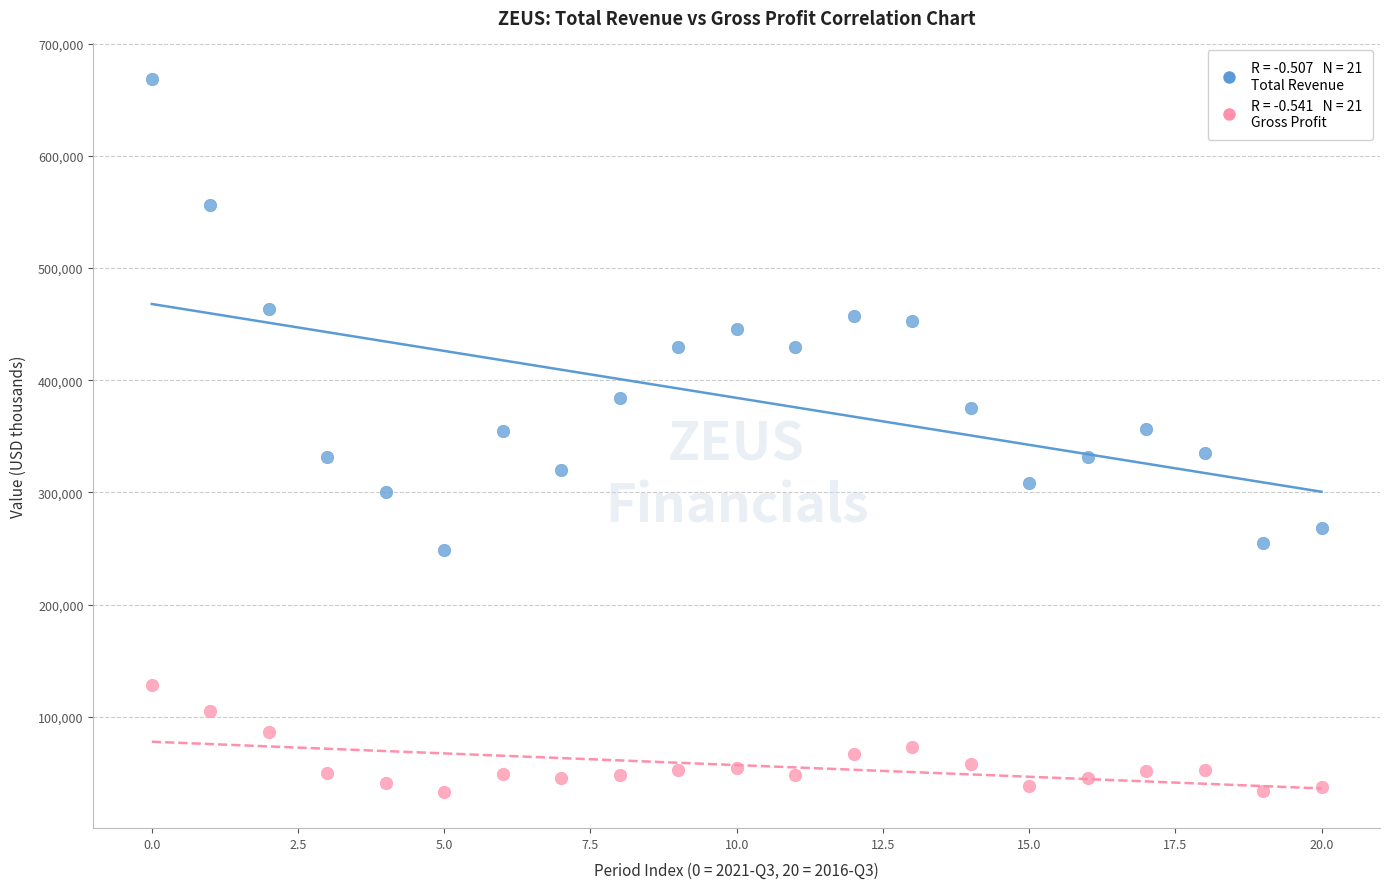

Across all data points, what is the range of Y values (max minus min)?

636100